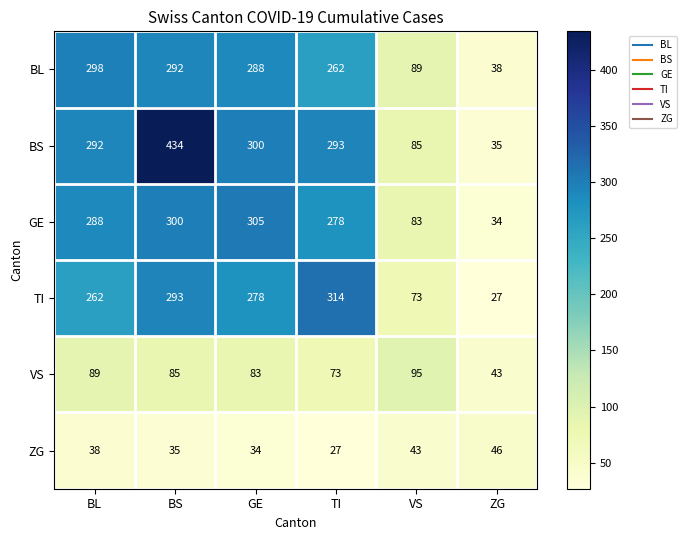

What is the minimum value for BS?

35